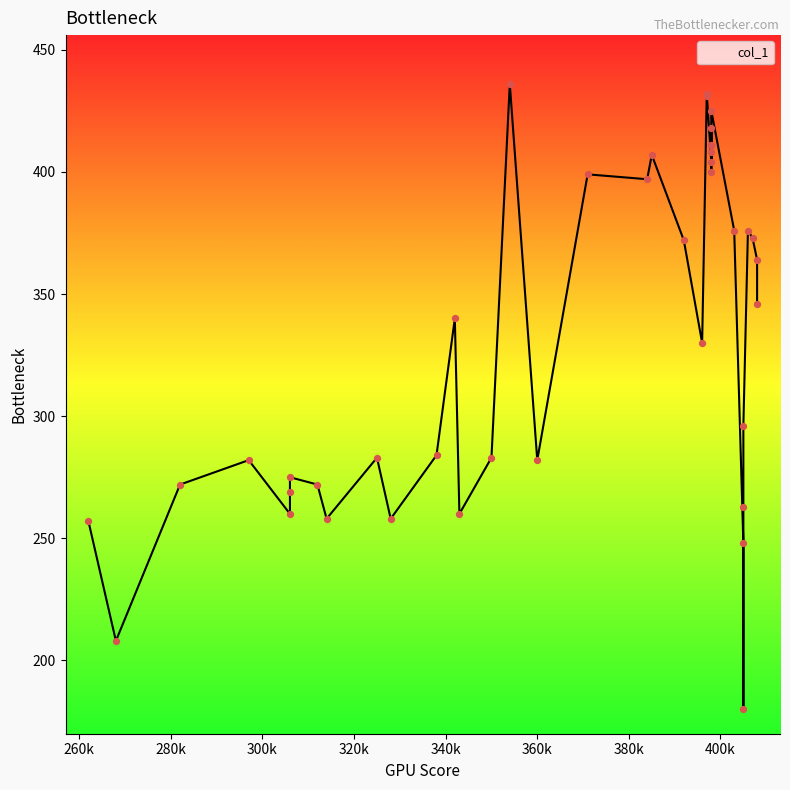

Between 385 and 396, which is larger?

385